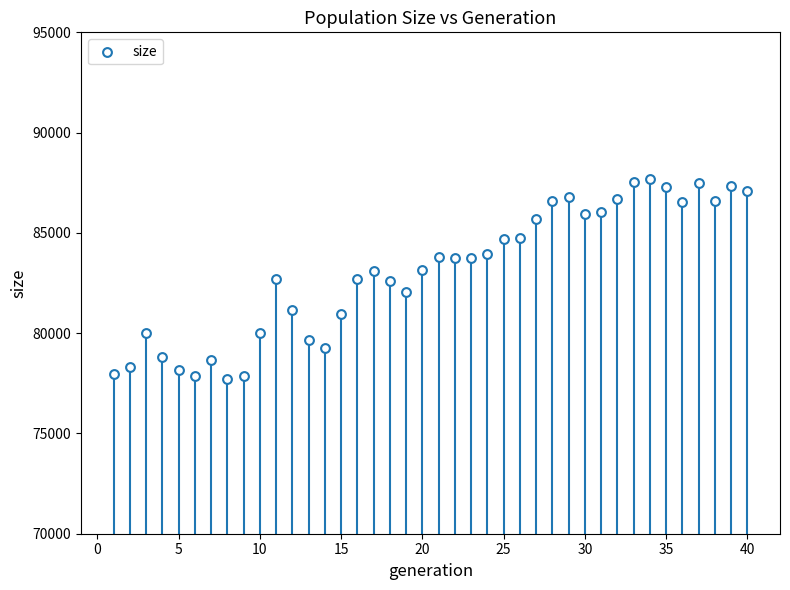

What is the range of Y values (max minus min)?

9997